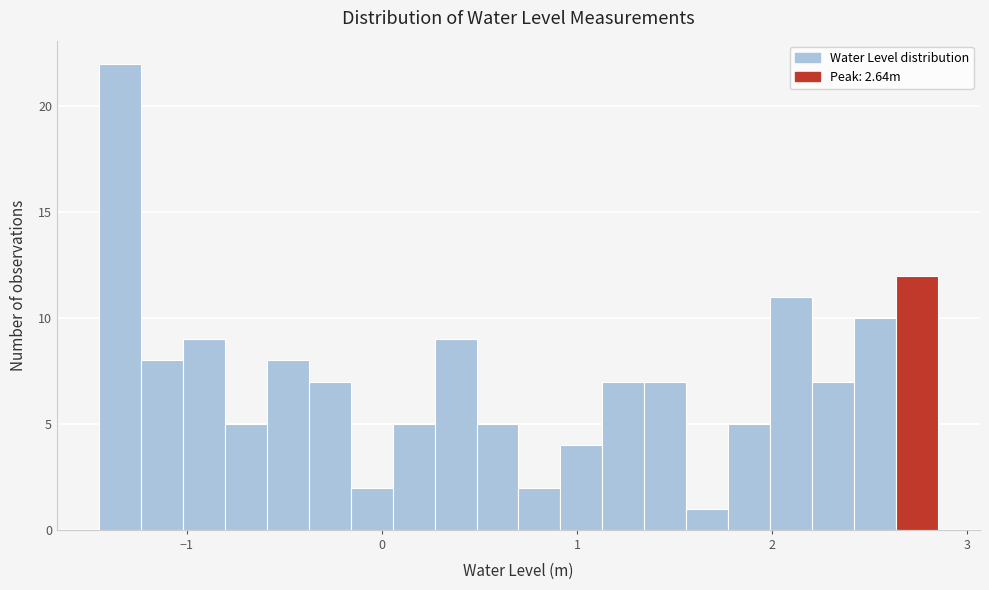

Read against the x-axis, roughly where is the centre of the tallest bar?

-1.3